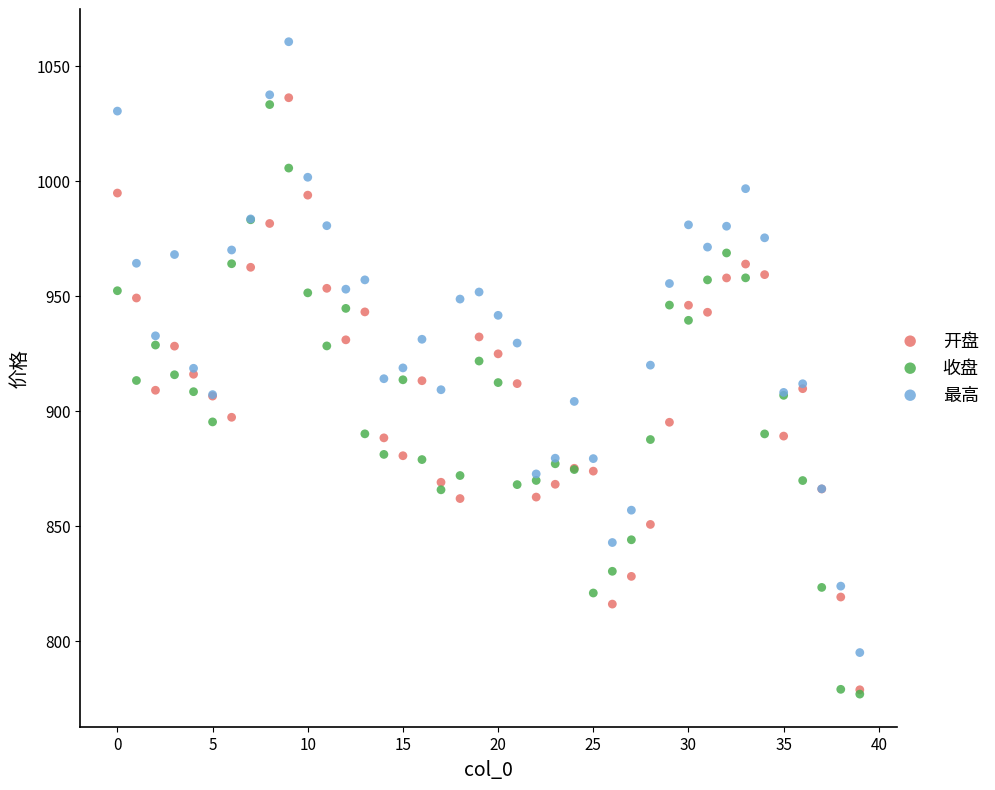

Which series reaches the maximum Y coordinate?

最高